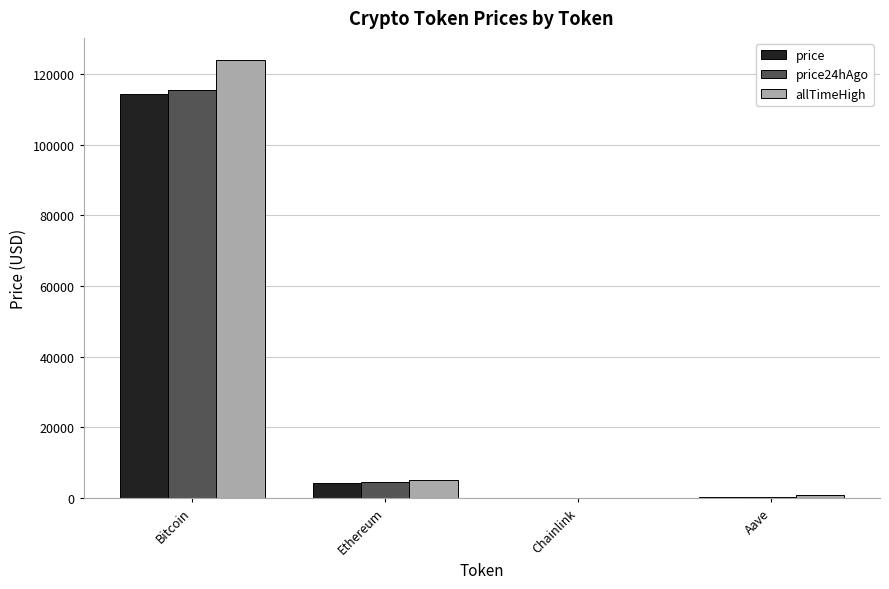

What is the sum of all allTimeHigh values?

129788.4